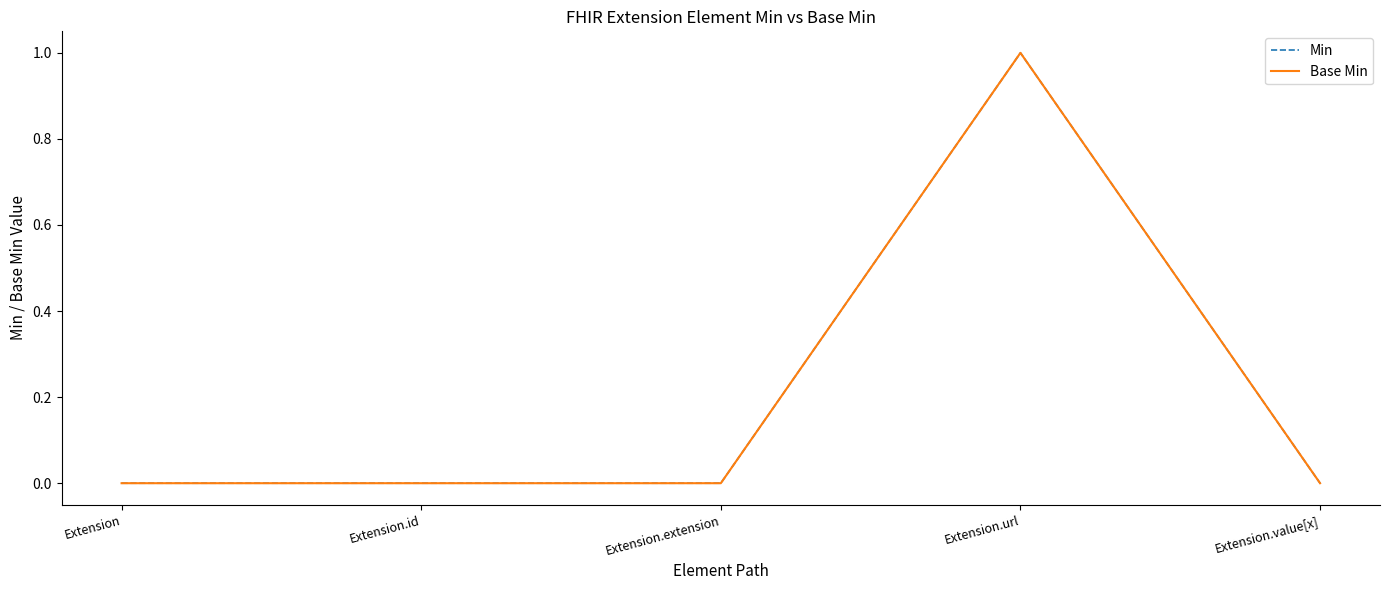

How many Base Min values are between 0 and 1?

5